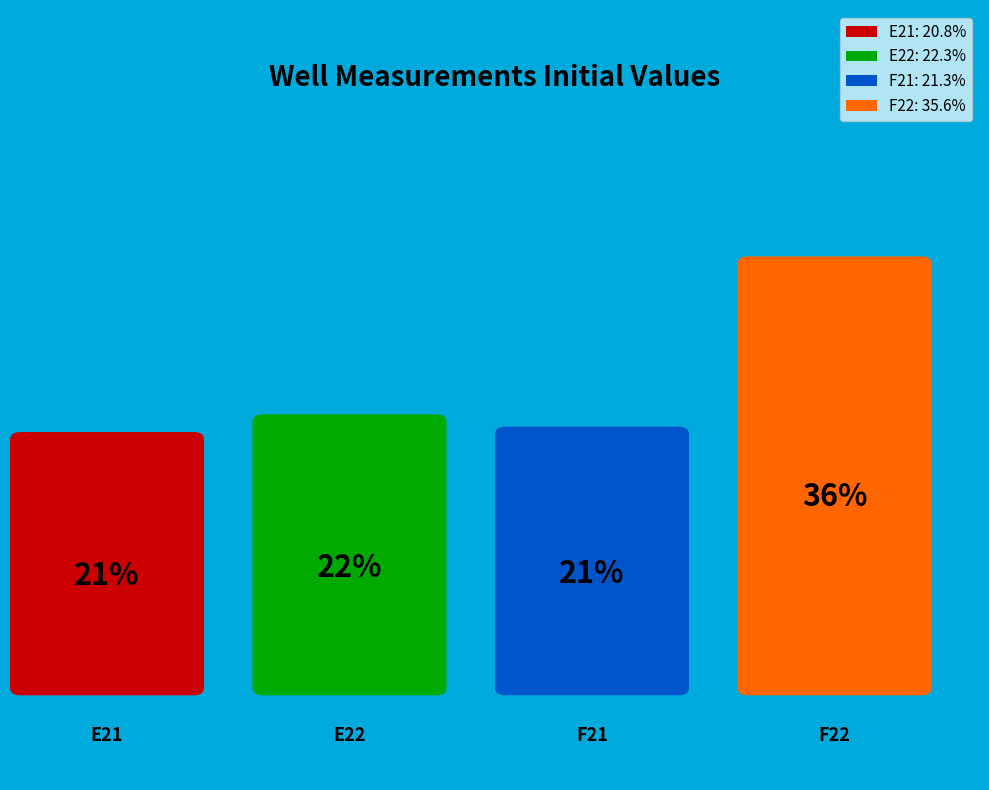

What is the smallest slice in the pie chart?

E21